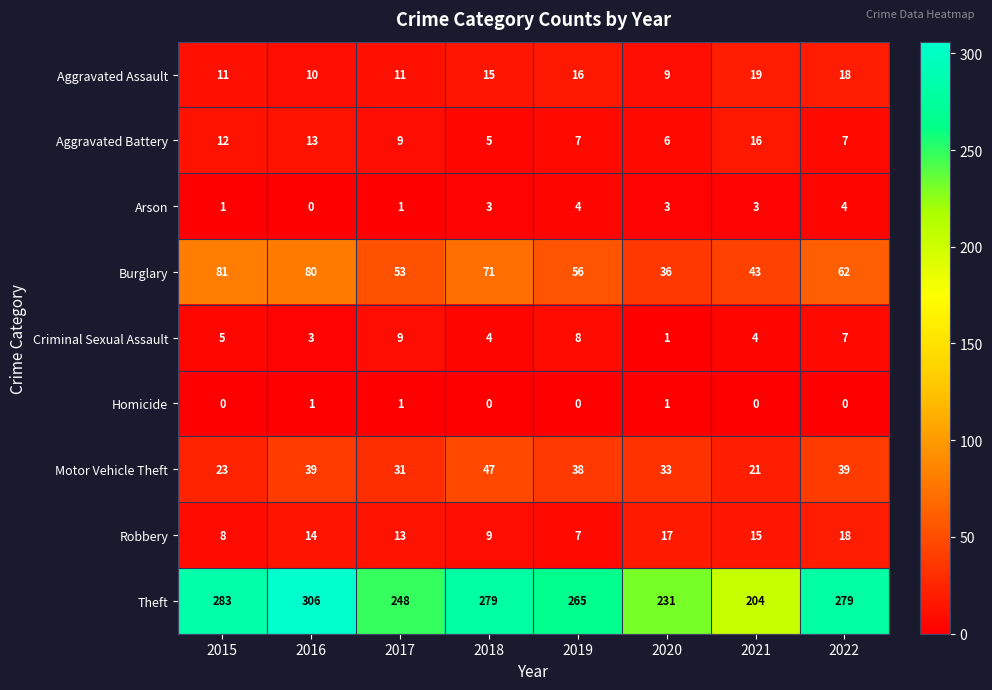

What value does the Arson series have at 2022?

4